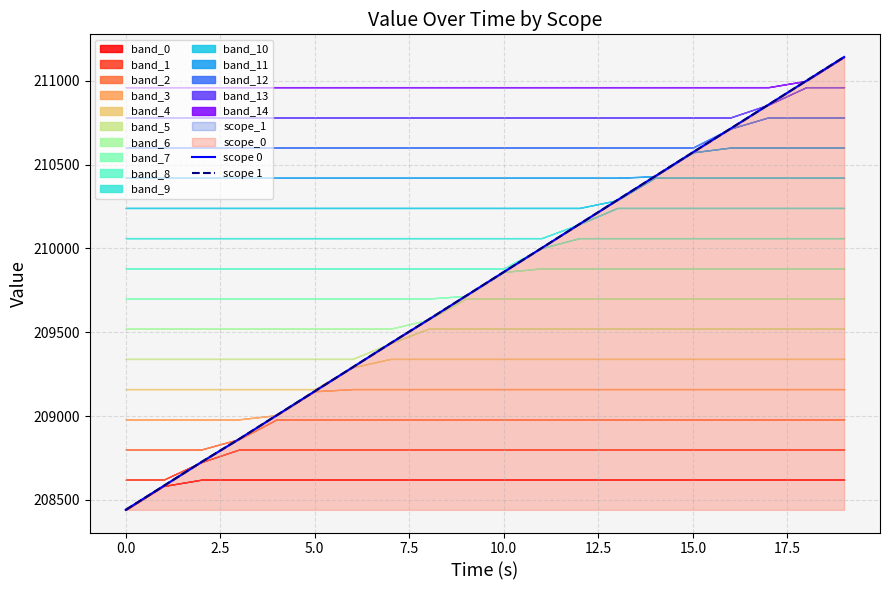

How many categories are shown in the chart?

20